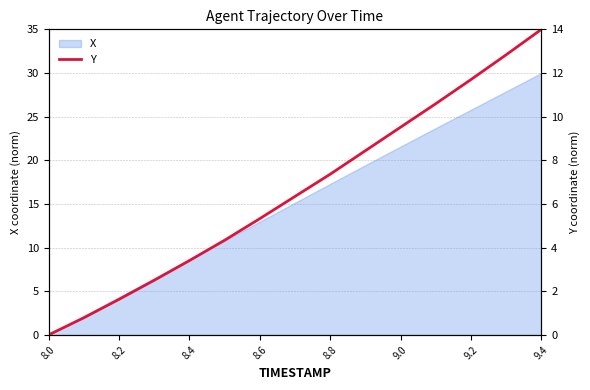

How many lines are shown in the chart?

1